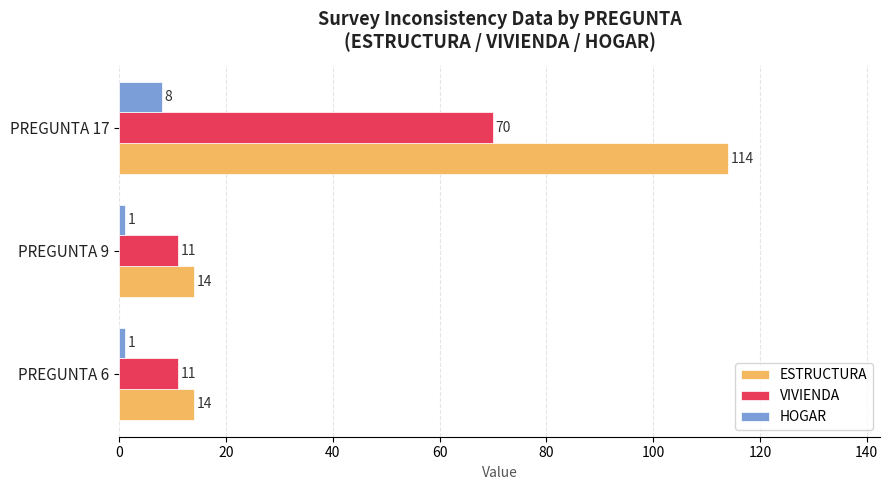

Which series has the largest range (max minus min)?

ESTRUCTURA